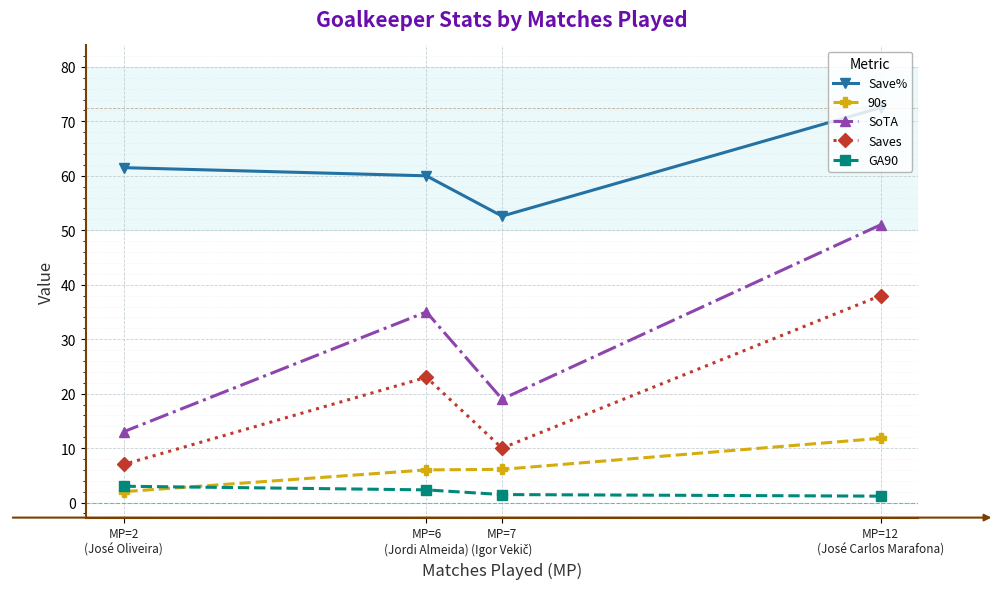

True or false: GA90 and SoTA cross at least once.

False